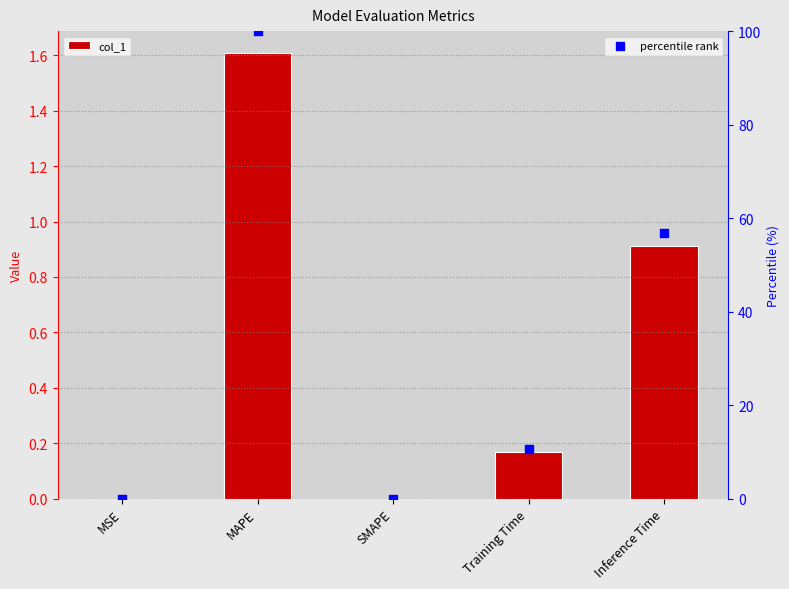

Is the value of percentile rank at Training Time greater than the value of col_1 at Inference Time?

Yes